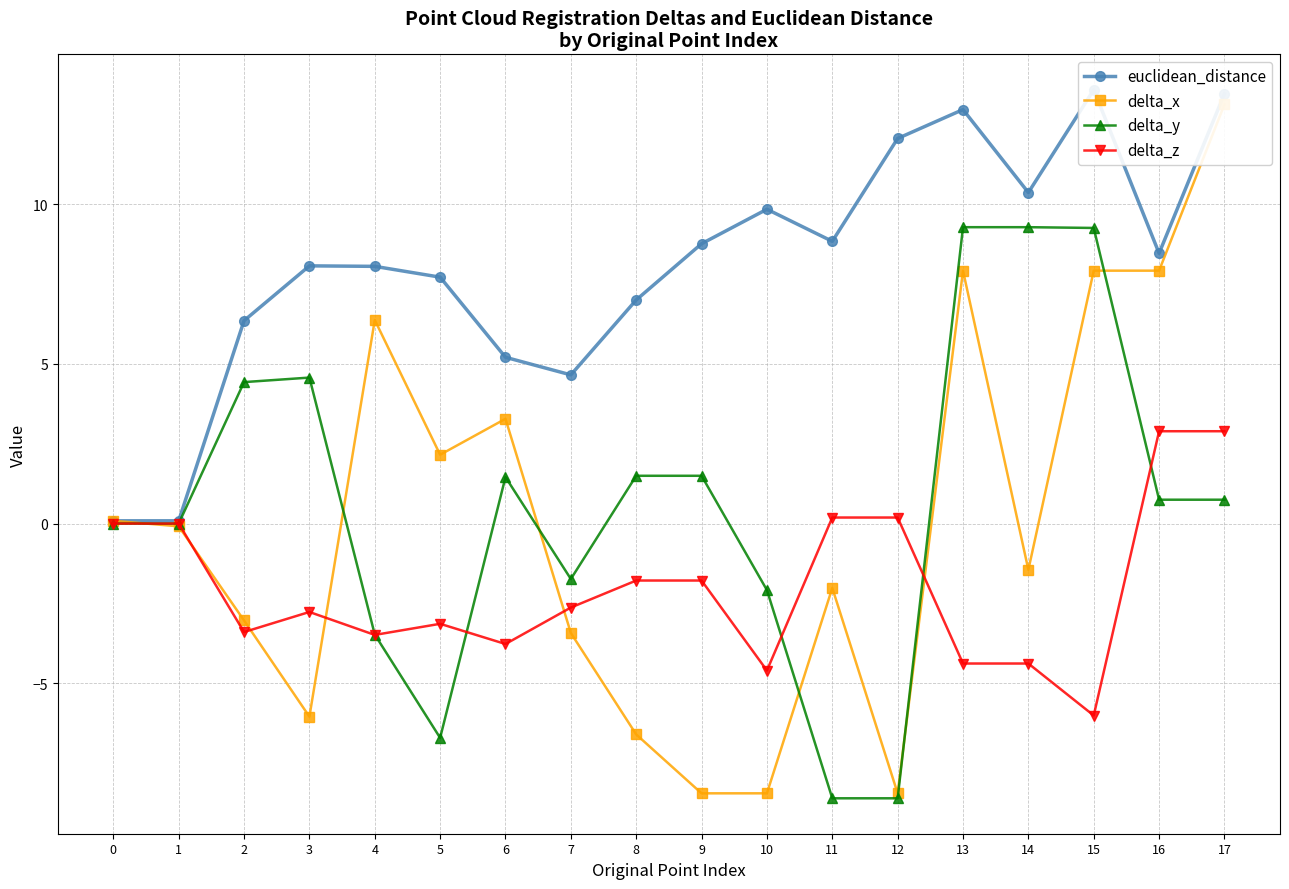

Is the value of delta_y at 13 greater than the value of delta_z at 14?

Yes